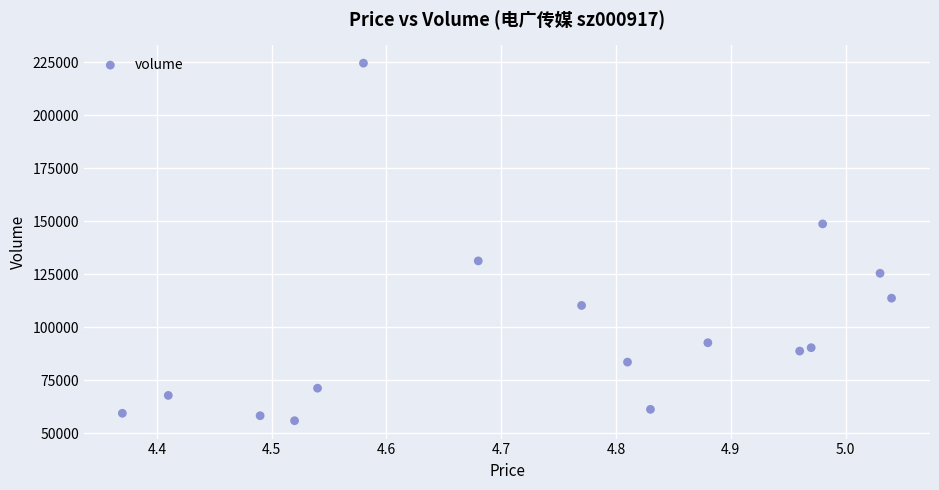

What is the range of Y values (max minus min)?

168574